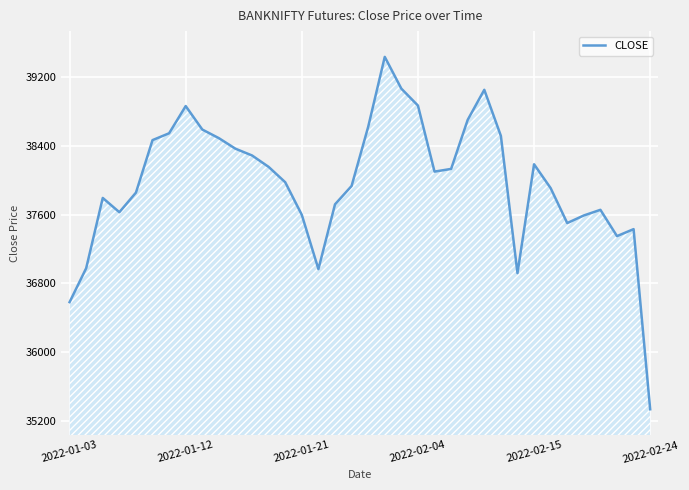

Count the number of values greater than 38101.

18